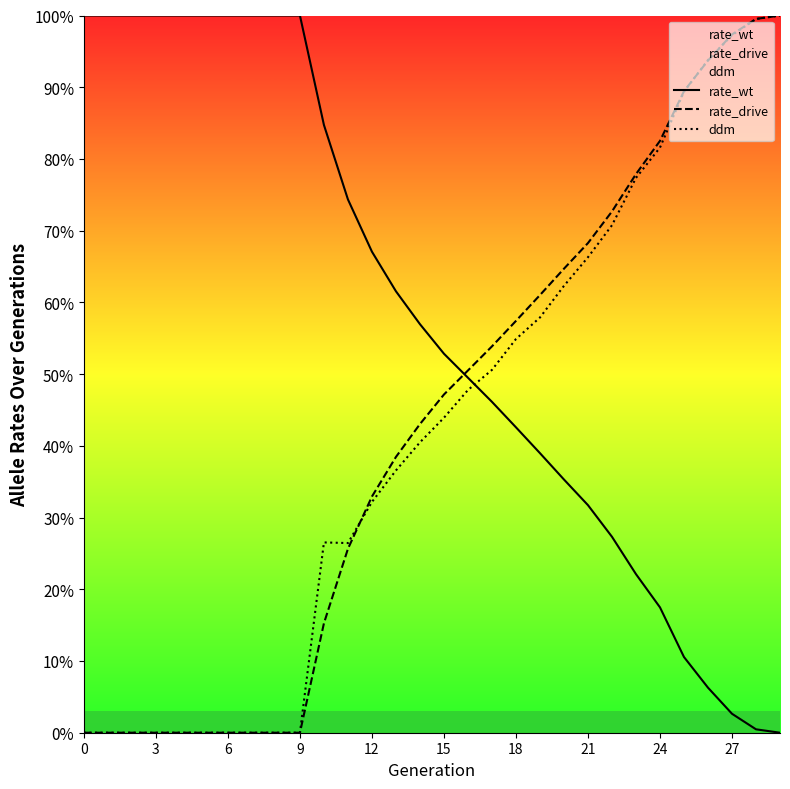

Is the value of ddm at 19 greater than the value of rate_drive at 18?

Yes